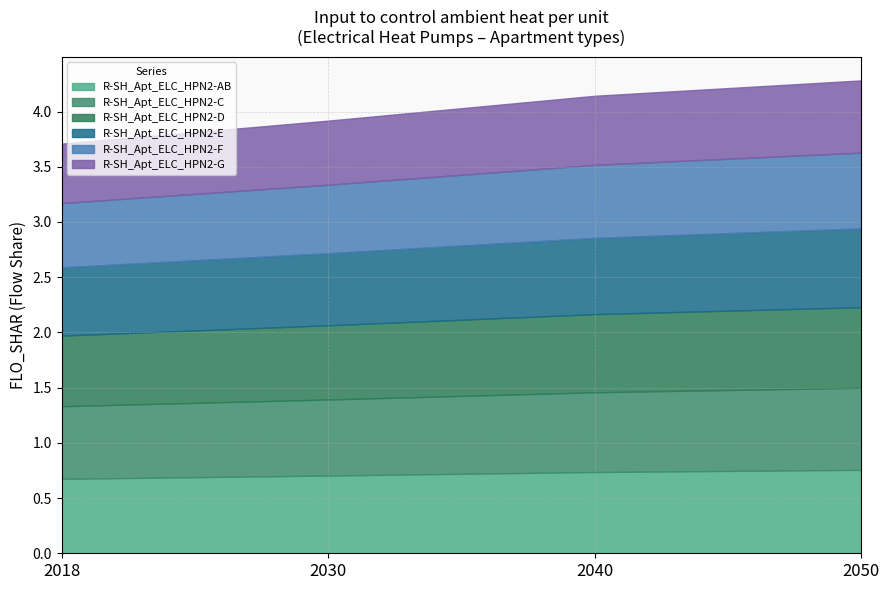

At how many categories does at least one series exceed 0?

4